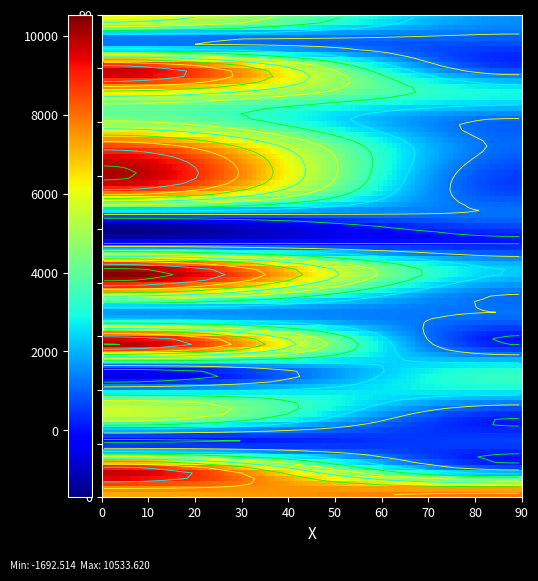

True or false: 0 has a value of 2841.3 at 19.

False